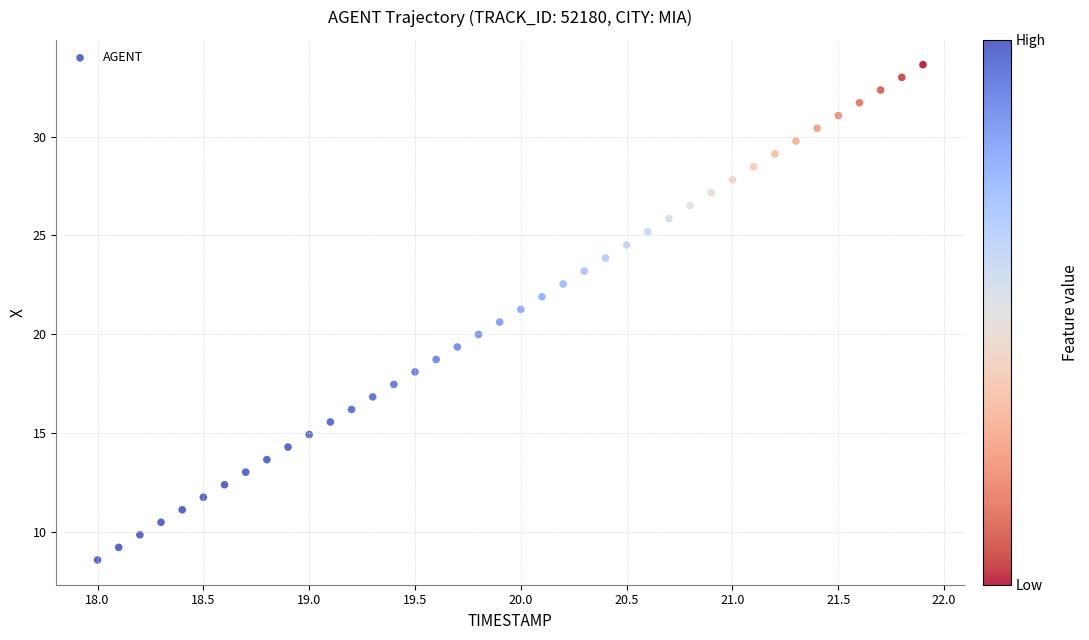

What is the range of X values (max minus min)?

3.9